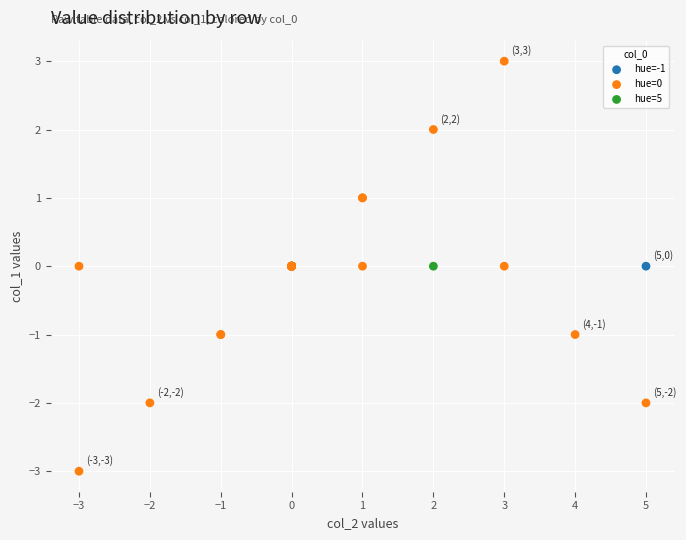

What are all the series names shown in the legend?

hue=-1, hue=0, hue=5